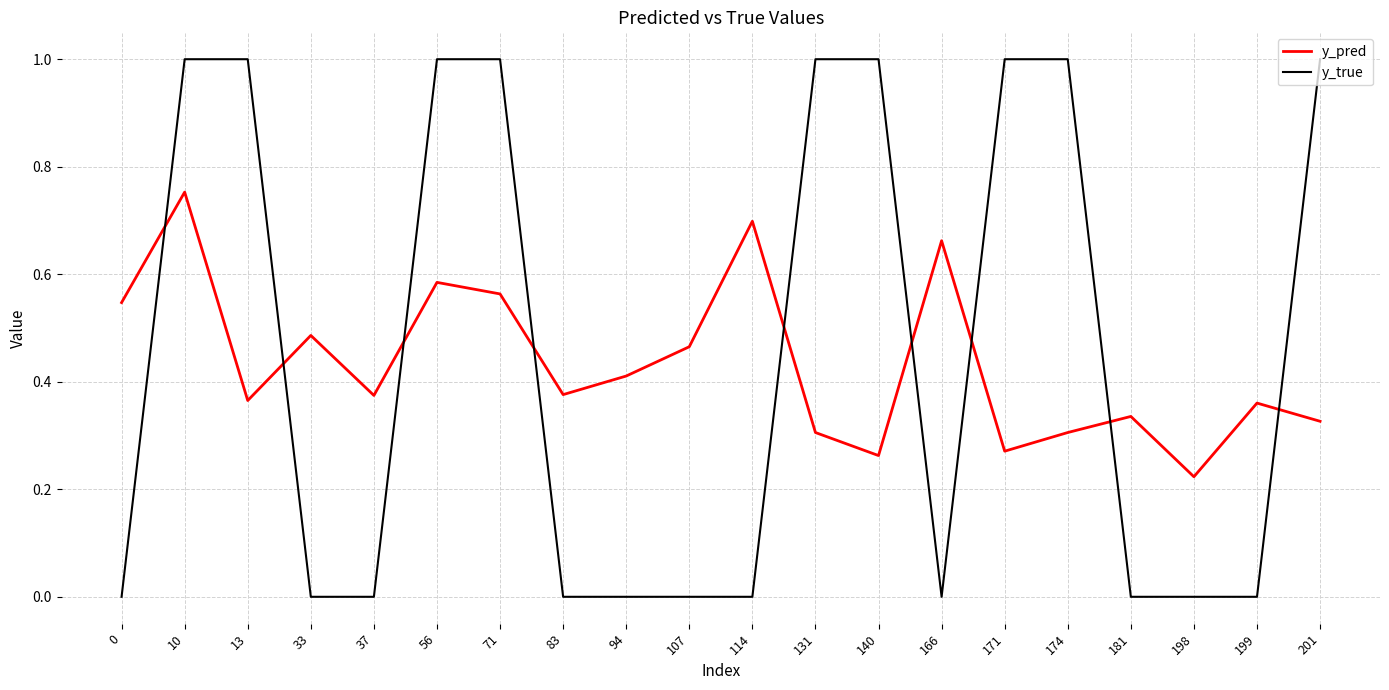

At which category does y_pred reach its first local peak?

10